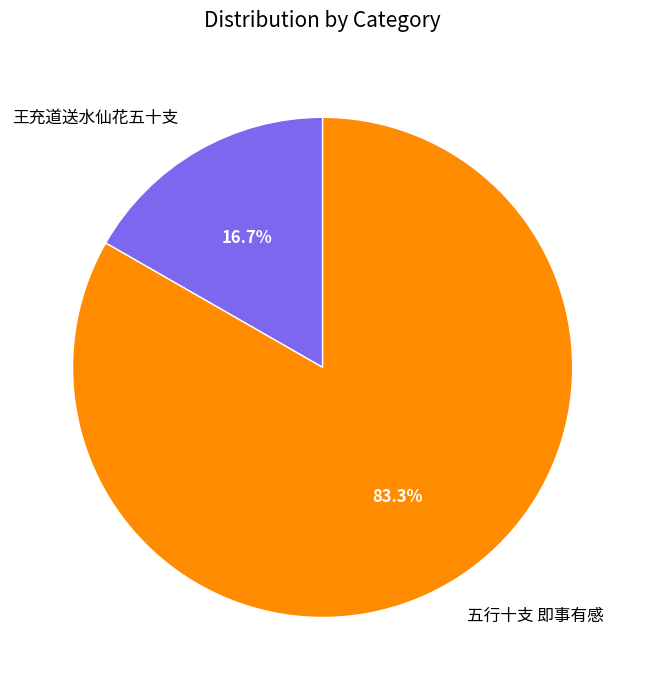

The 王充道送水仙花五十支 slice represents 4% of the pie. True or false?

False